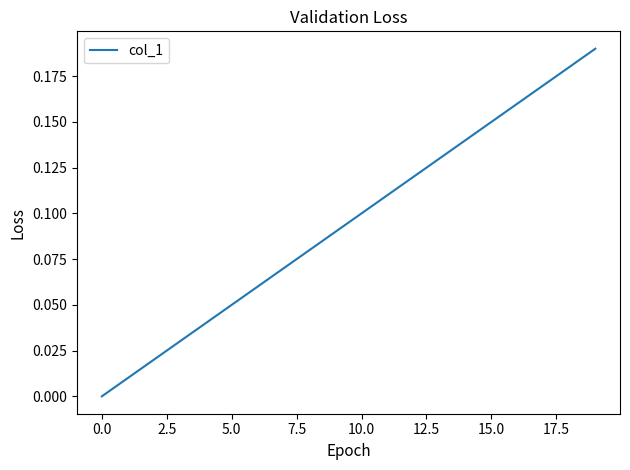

Reading left to right, list all the values displayed in this chart.

0.0	0.0	0.0	0.0	0.0	0.1	0.1	0.1	0.1	0.1	0.1	0.1	0.1	0.1	0.1	0.1	0.2	0.2	0.2	0.2